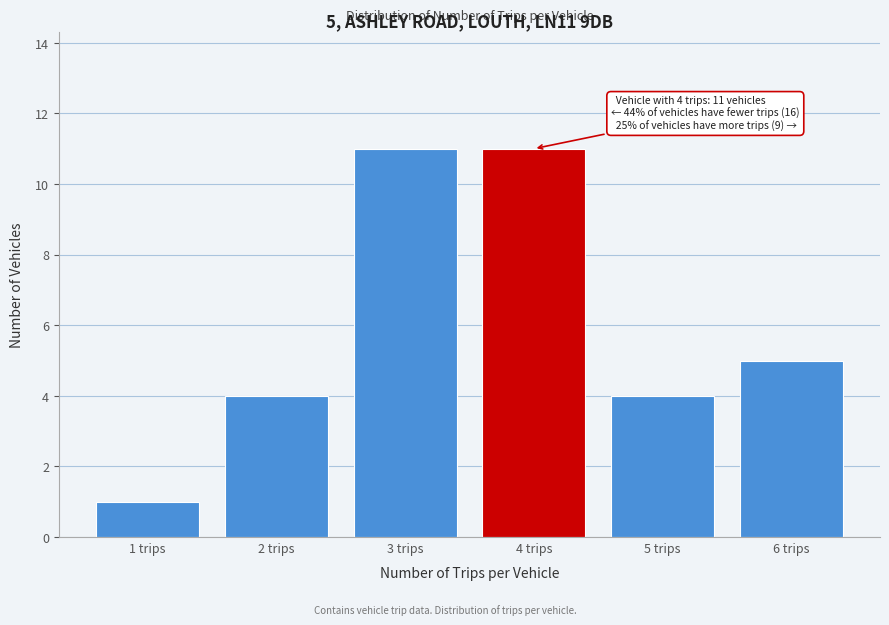

Reading left to right, list all the values displayed in this chart.

1 trips=1	2 trips=4	3 trips=11	4 trips=11	5 trips=4	6 trips=5